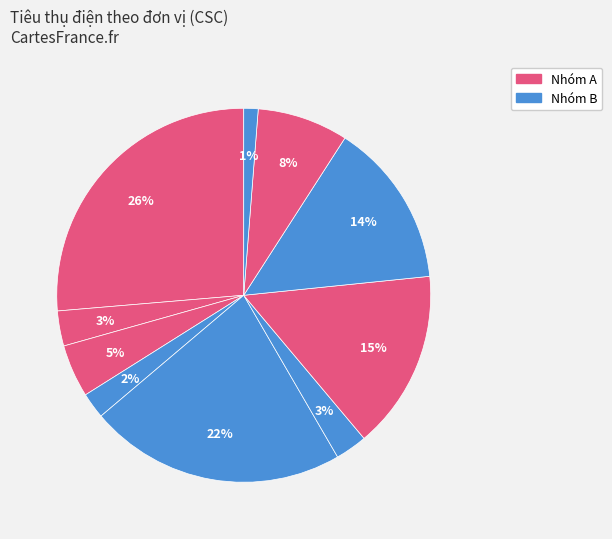

How many segments does this pie chart have?

10